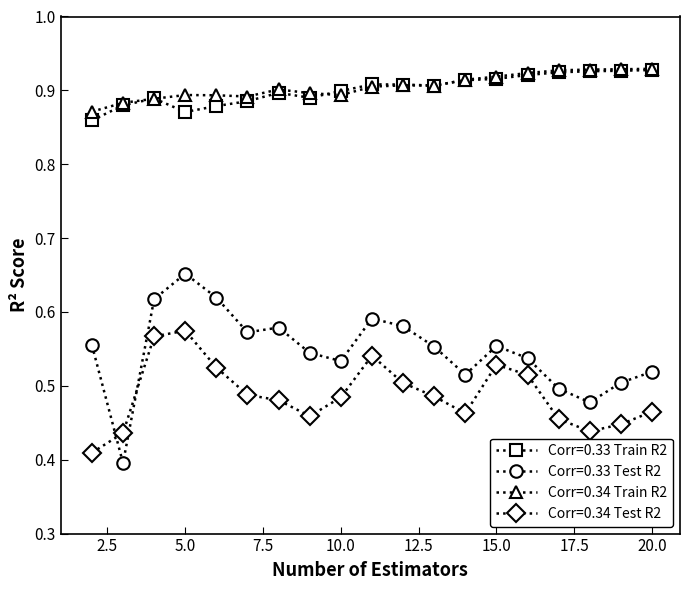

Count the Corr=0.34 Train R2 values in the range 0 to 1.

19